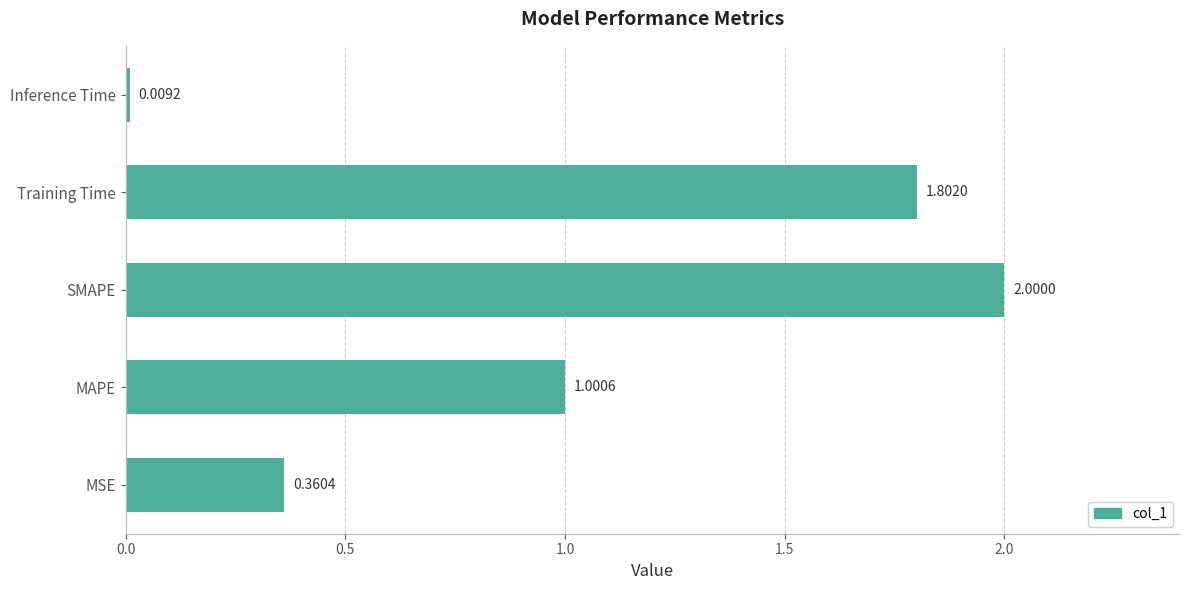

How many data points are less than 1?

2